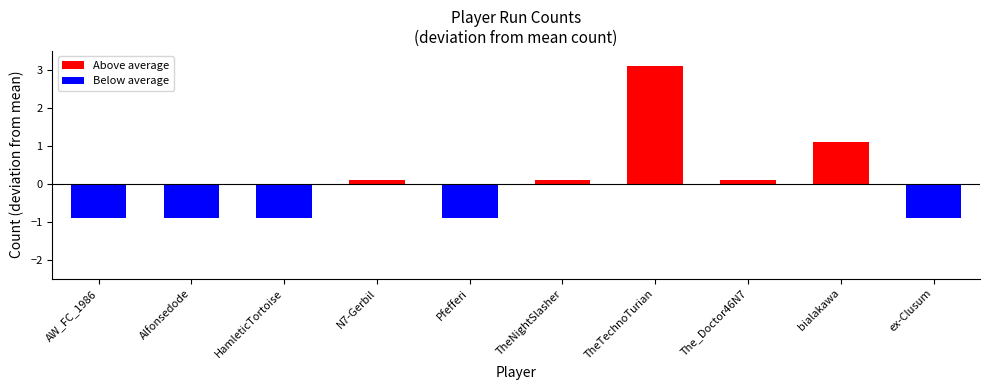

How many categories are shown in the chart?

10